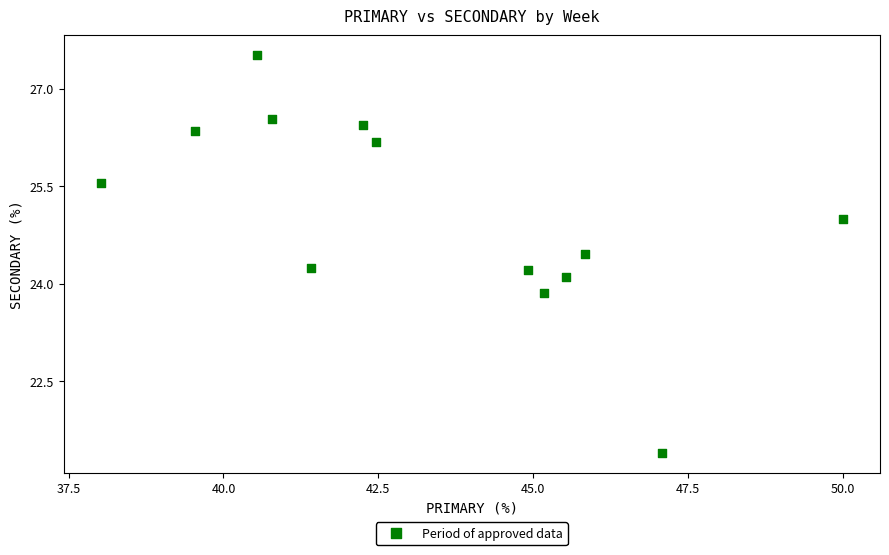

What is the range of X values (max minus min)?

12.0